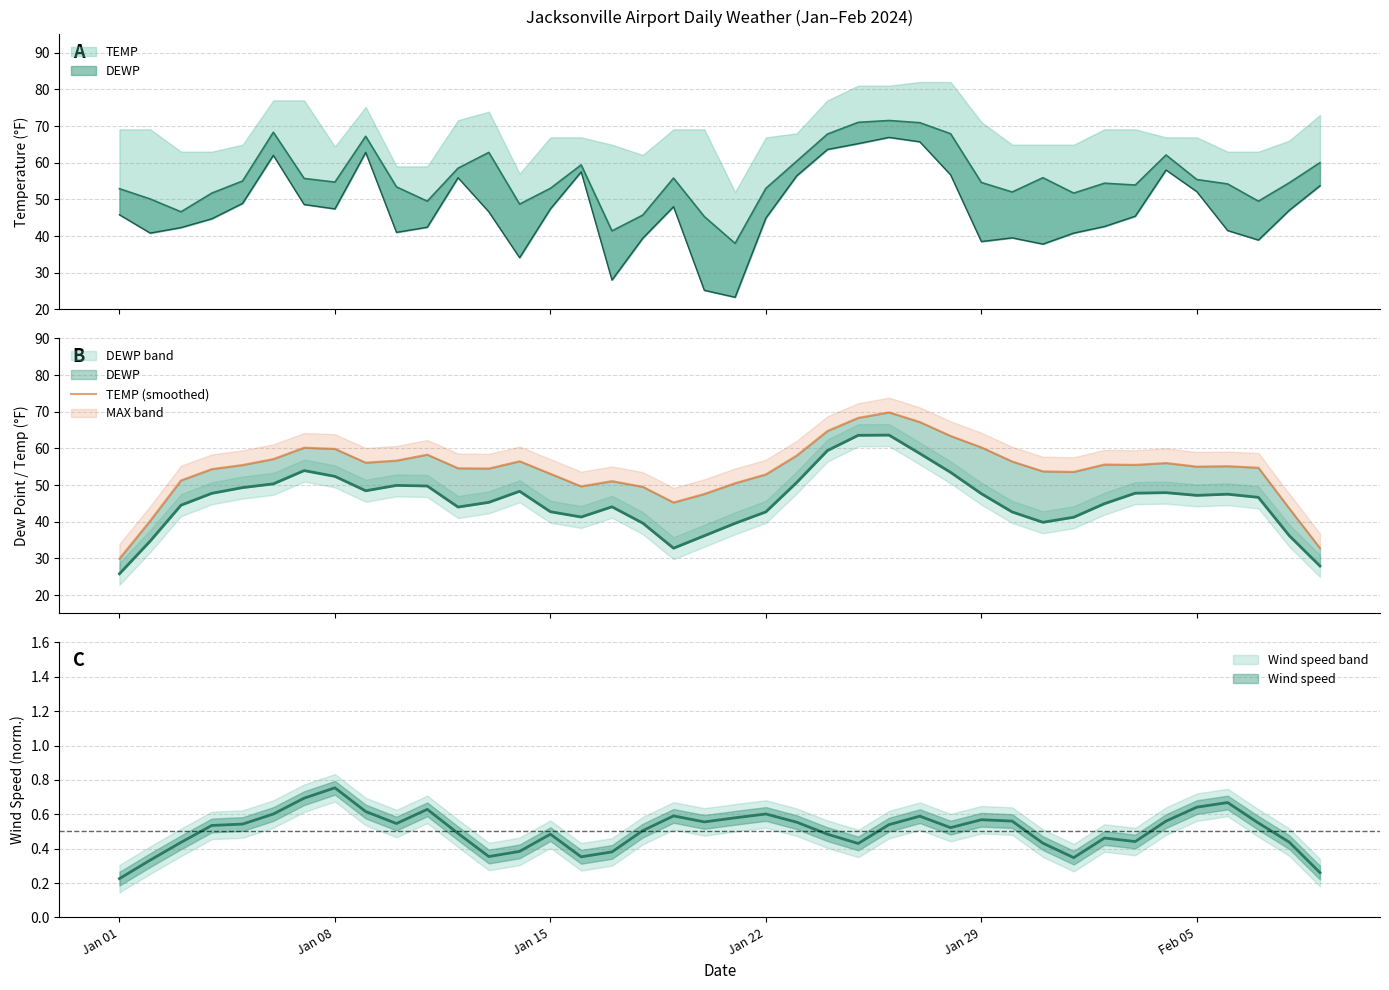

What is the minimum value shown in the chart?

29.9